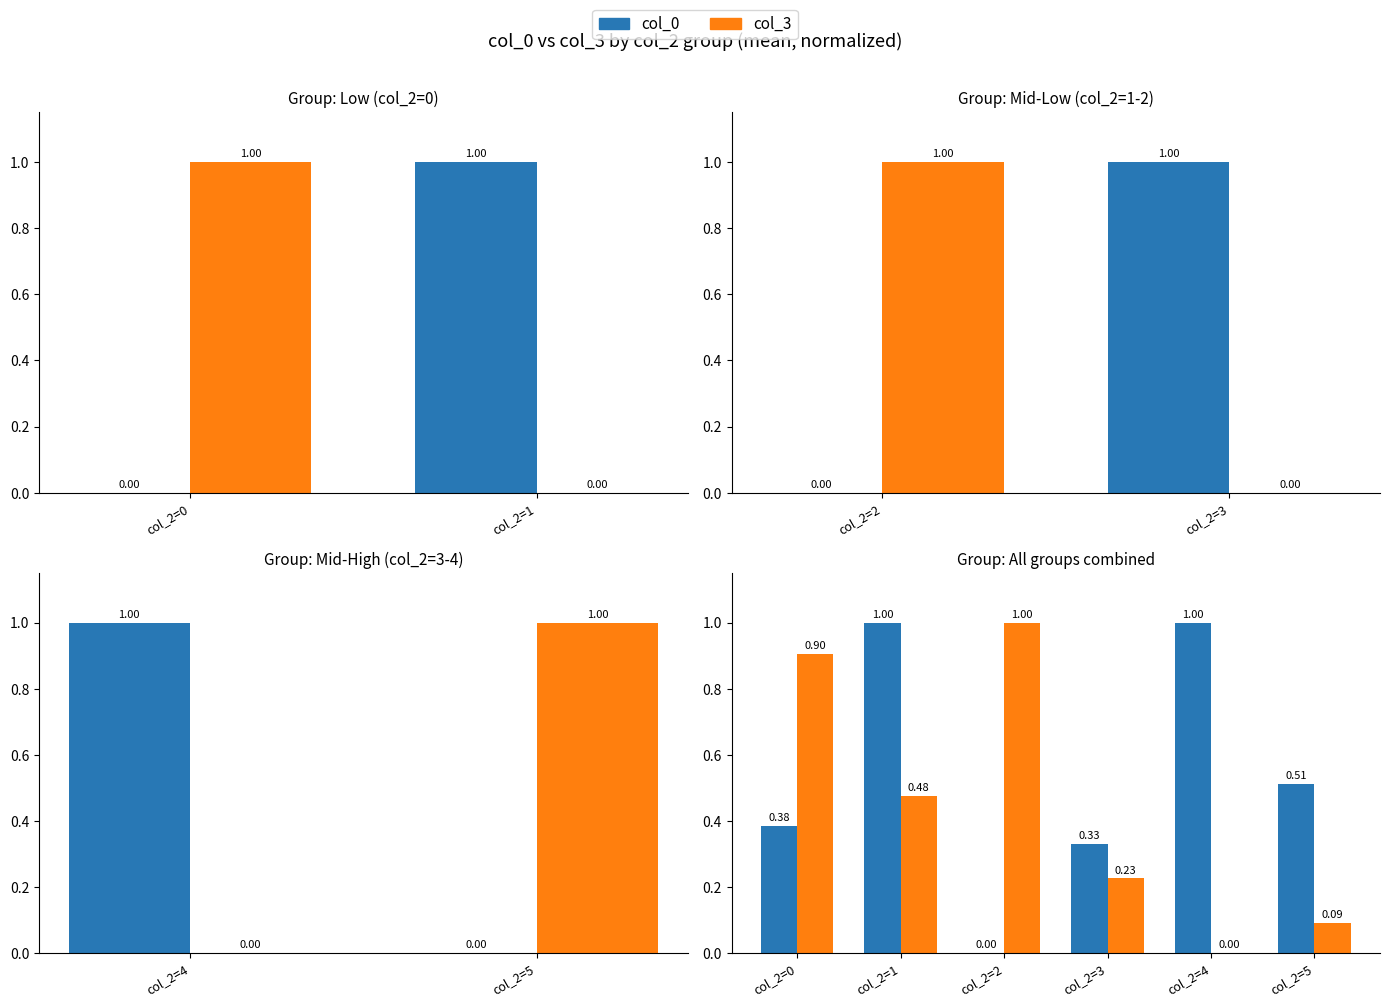

How many groups of bars are there?

6